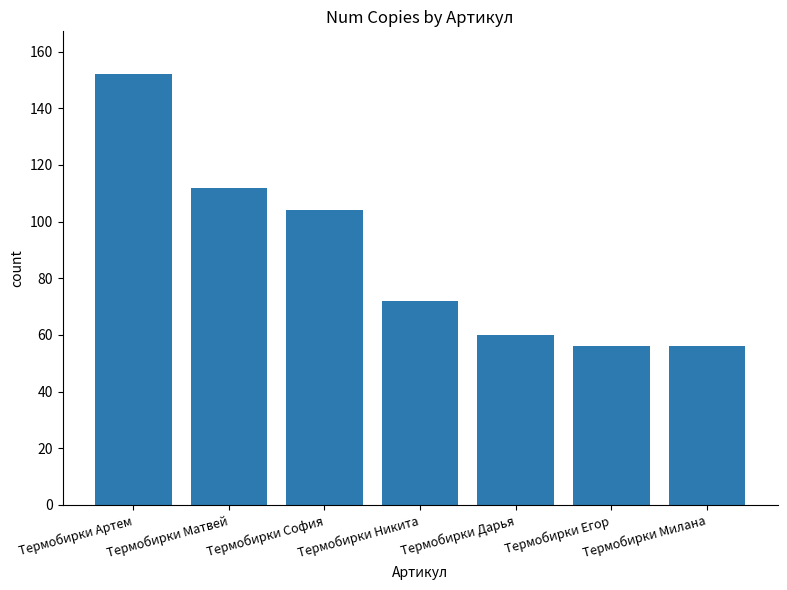

What is the maximum value shown in the chart?

152